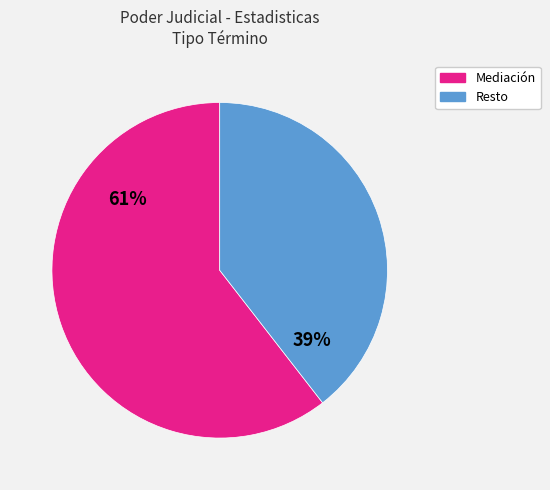

Does any single category account for the majority?

Yes